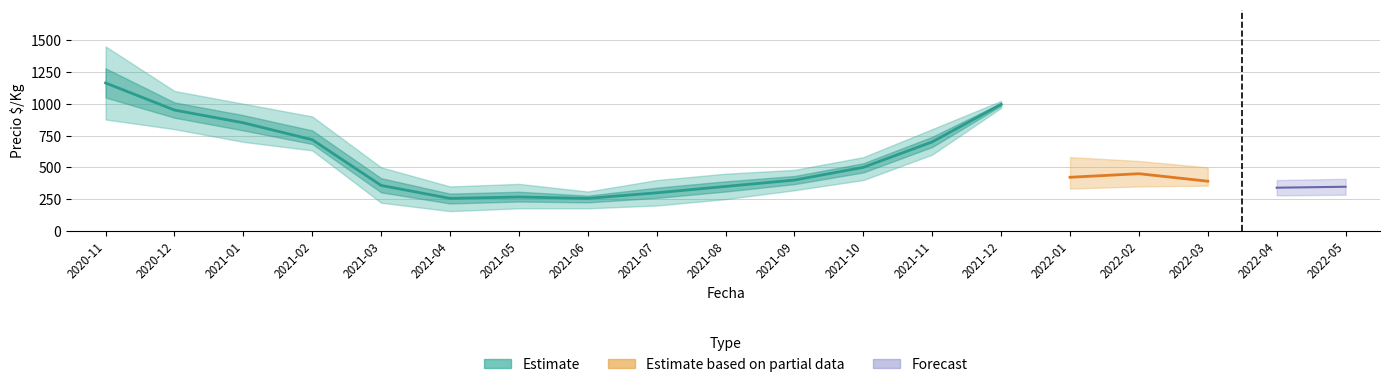

Is it true that Precio $/Kg upper equals 474 at 2021-12?

False